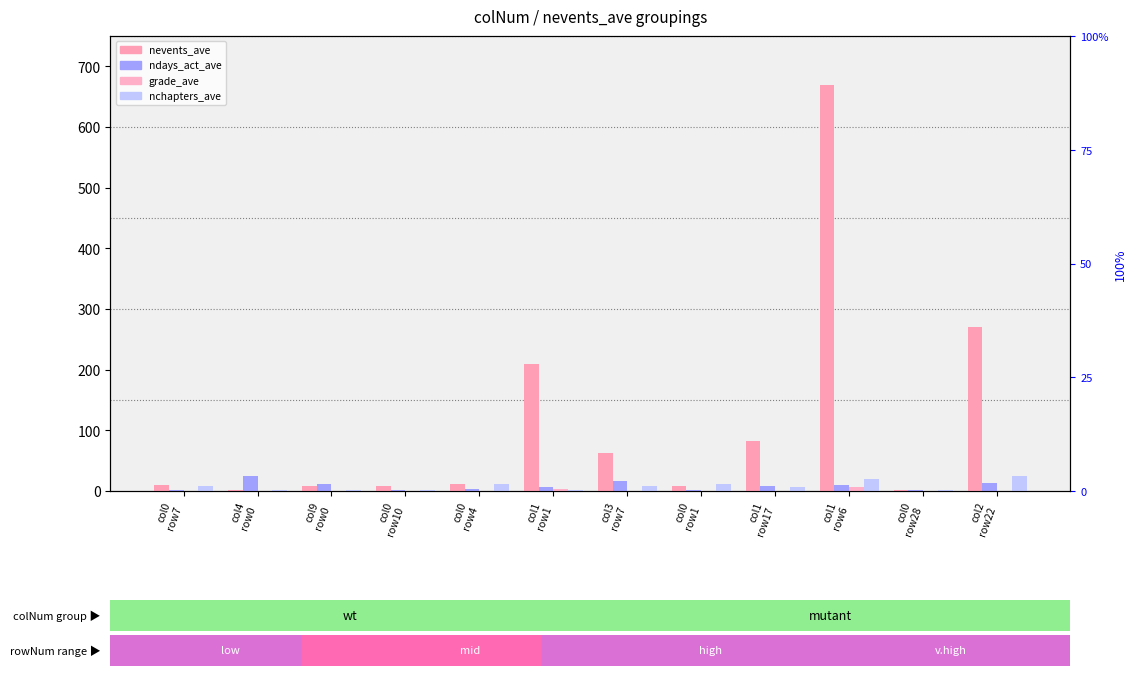

Reading left to right, what are all the values shown in this chart?

nevents_ave: col0
row7=10	col4
row0=1	col9
row0=9	col0
row10=8	col0
row4=12	col1
row1=210	col3
row7=62	col0
row1=8	col1
row17=82	col1
row6=669	col0
row28=1	col2
row22=271
ndays_act_ave: col0
row7=1	col4
row0=25	col9
row0=11	col0
row10=1	col0
row4=4	col1
row1=7	col3
row7=16	col0
row1=1	col1
row17=9	col1
row6=10	col0
row28=1	col2
row22=14
grade_ave: col0
row7=0	col4
row0=0	col9
row0=0	col0
row10=0	col0
row4=0	col1
row1=4	col3
row7=0	col0
row1=0	col1
row17=0	col1
row6=7	col0
row28=0	col2
row22=0
nchapters_ave: col0
row7=8	col4
row0=1	col9
row0=2	col0
row10=1	col0
row4=12	col1
row1=2	col3
row7=8	col0
row1=12	col1
row17=7	col1
row6=20	col0
row28=2	col2
row22=25